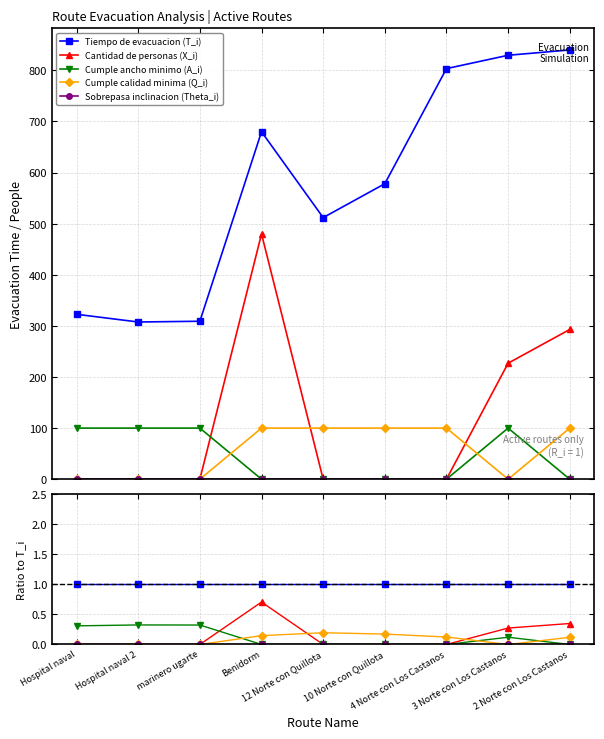

Is this an area chart (filled region under the line)?

No